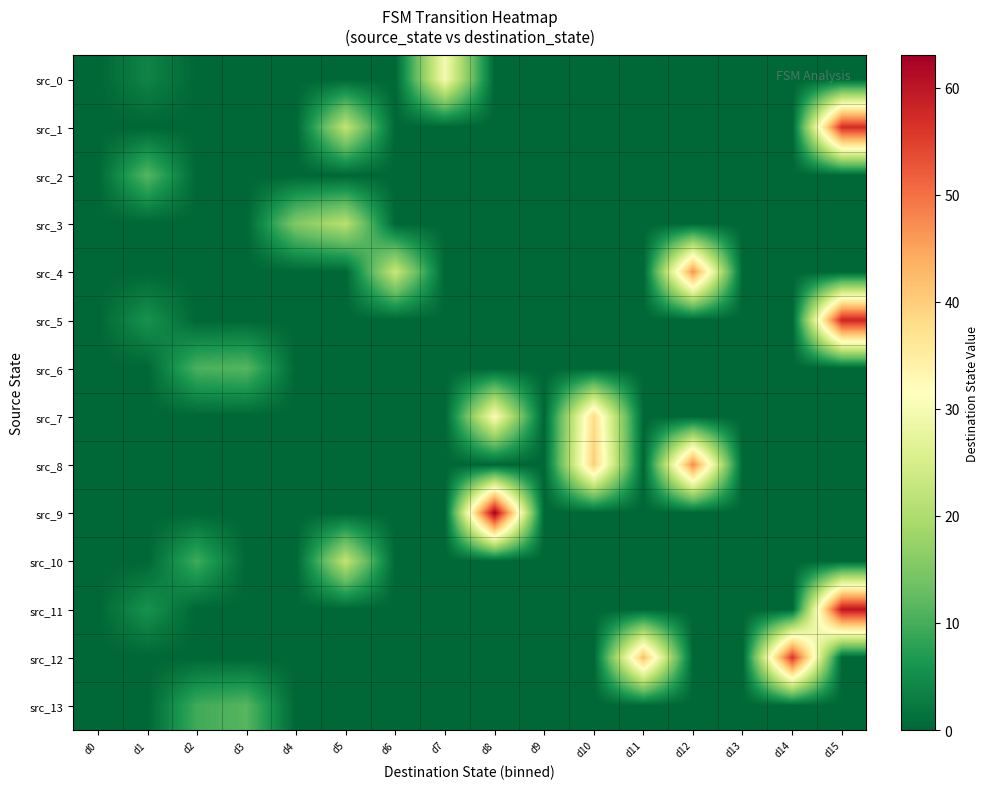

What is the difference between the highest and lowest values at d1?

11.5